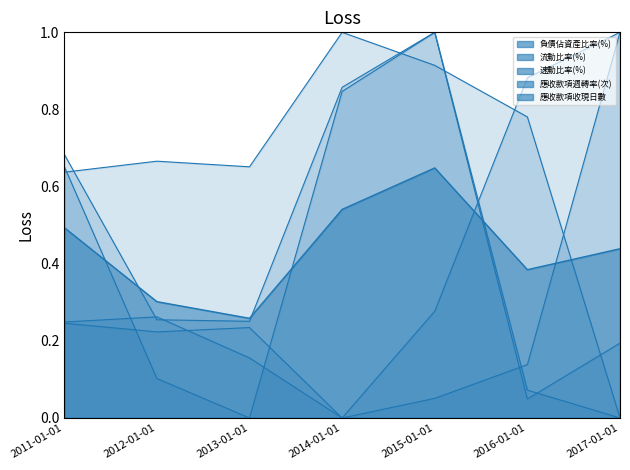

The value of 負債佔資產比率(%) at 2016-01-01 is 0.3. True or false?

False